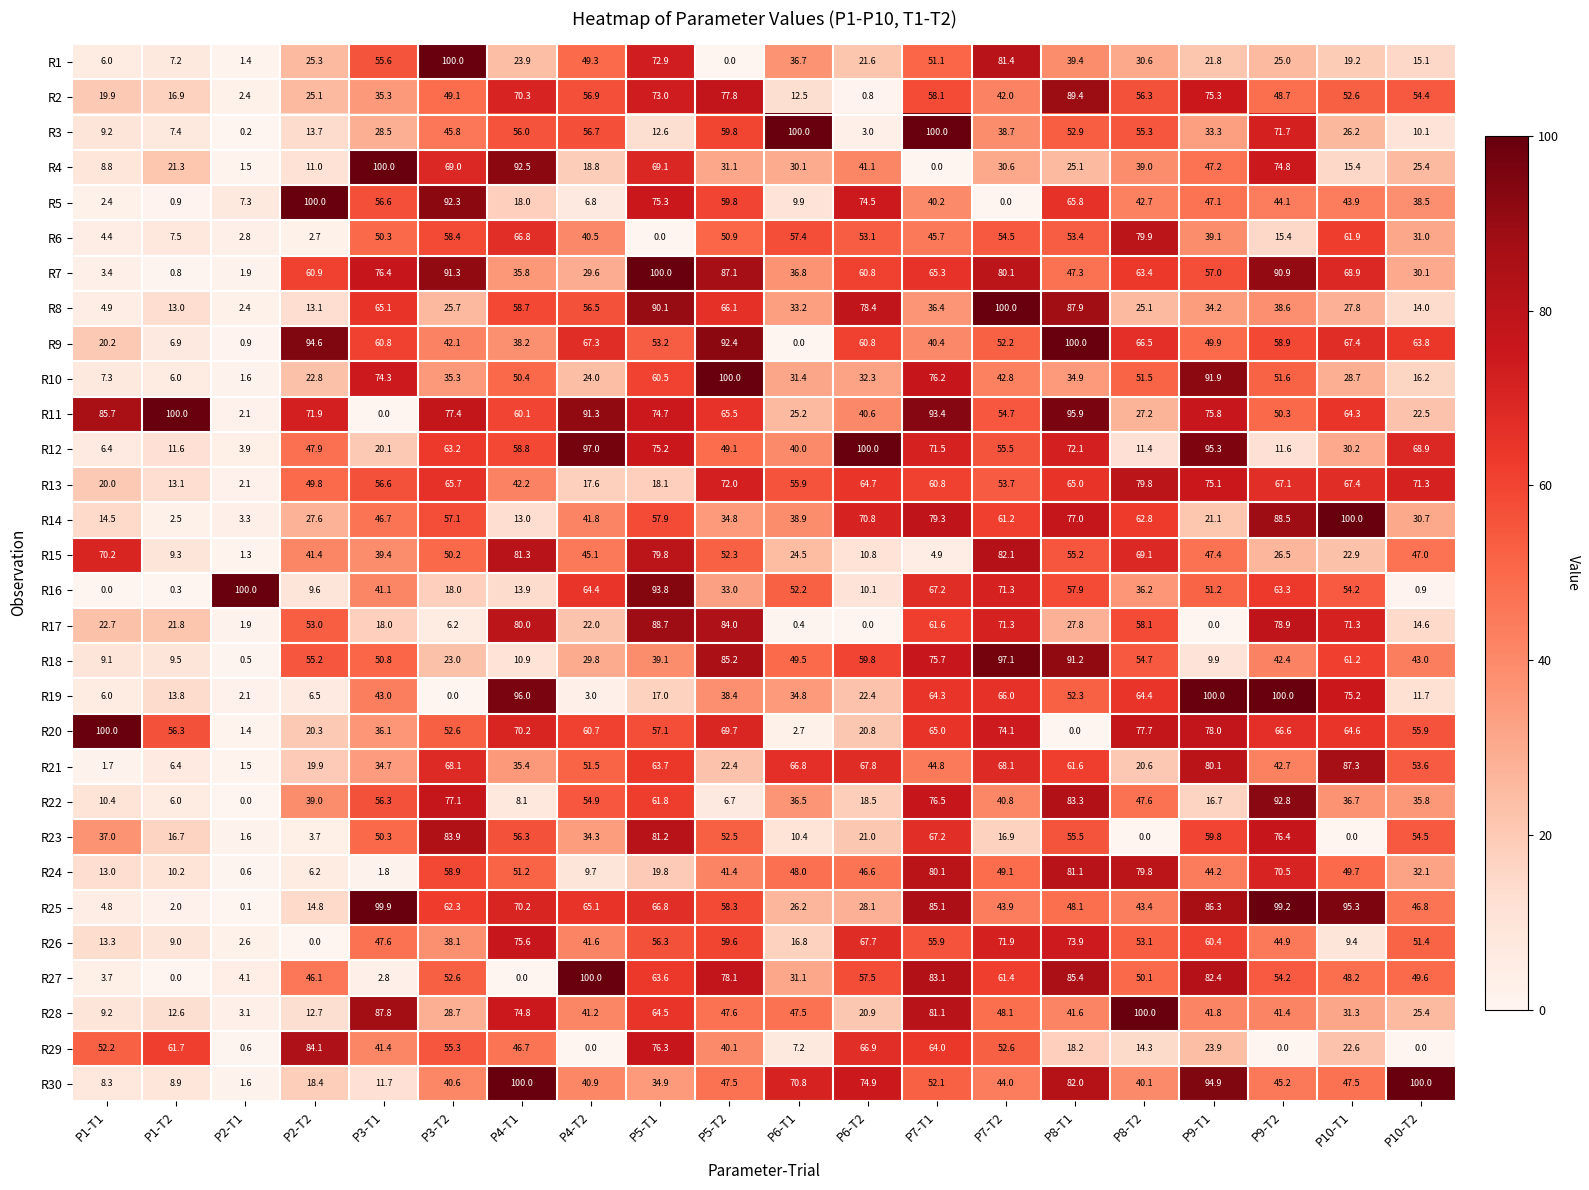

The R9 series shows 46.7 at P6-T1. True or false?

False